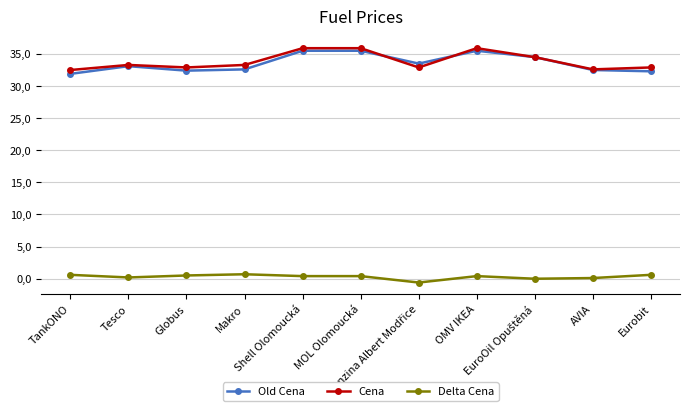

Is this an area chart (filled region under the line)?

No